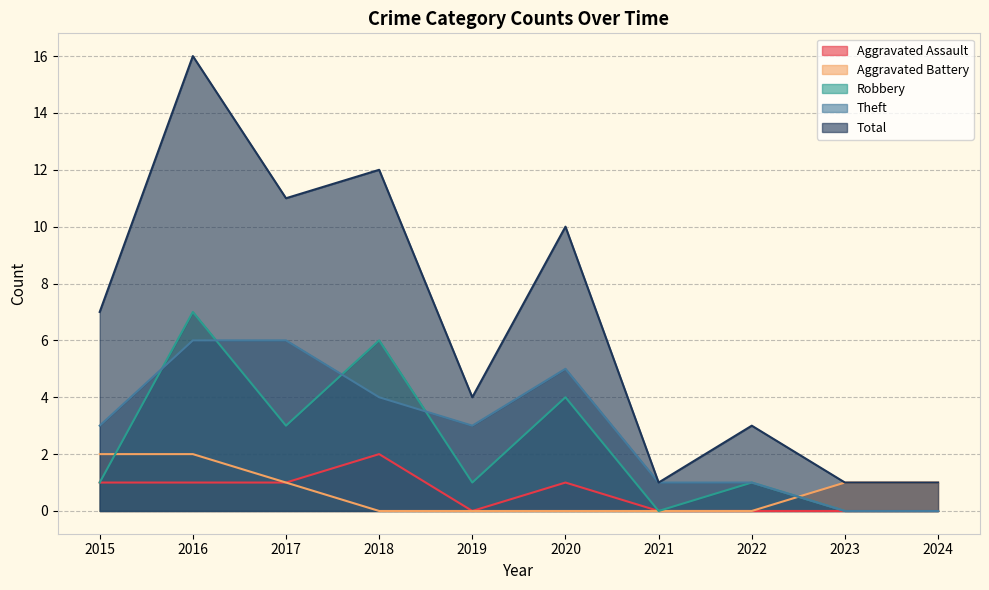

Where is the first local maximum for Aggravated Assault?

2018